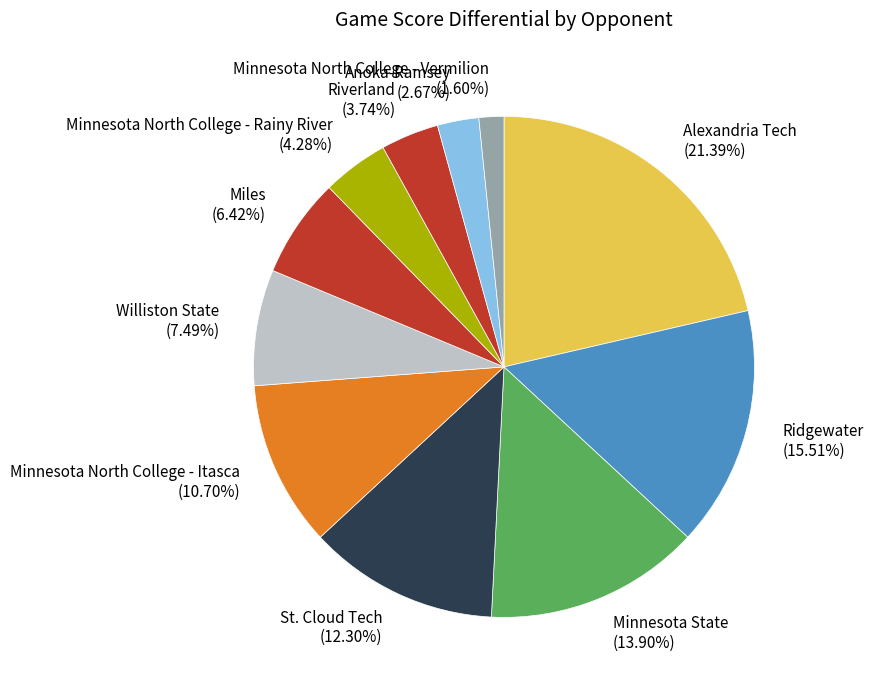

Does any single category account for the majority?

No